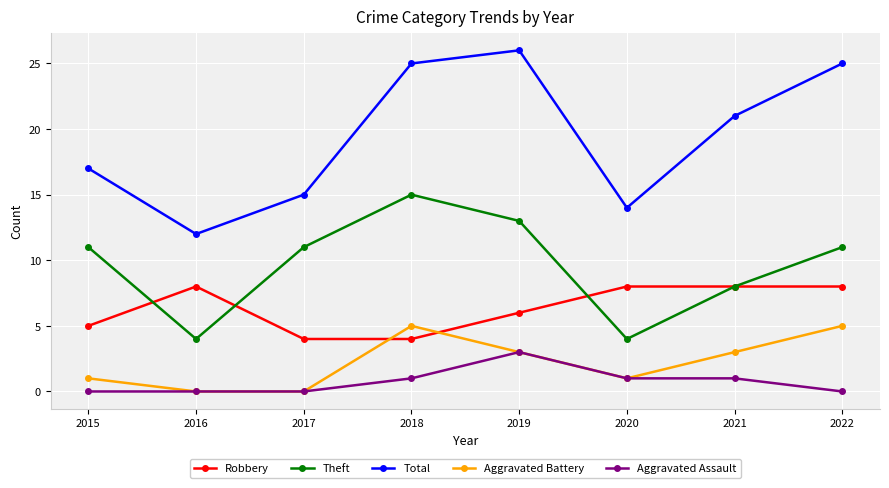

What is the total value across all series at 2022?

49